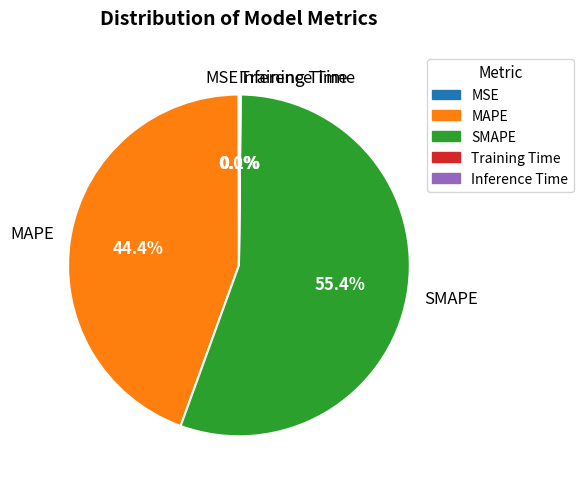

Between MAPE and SMAPE, which is larger?

SMAPE